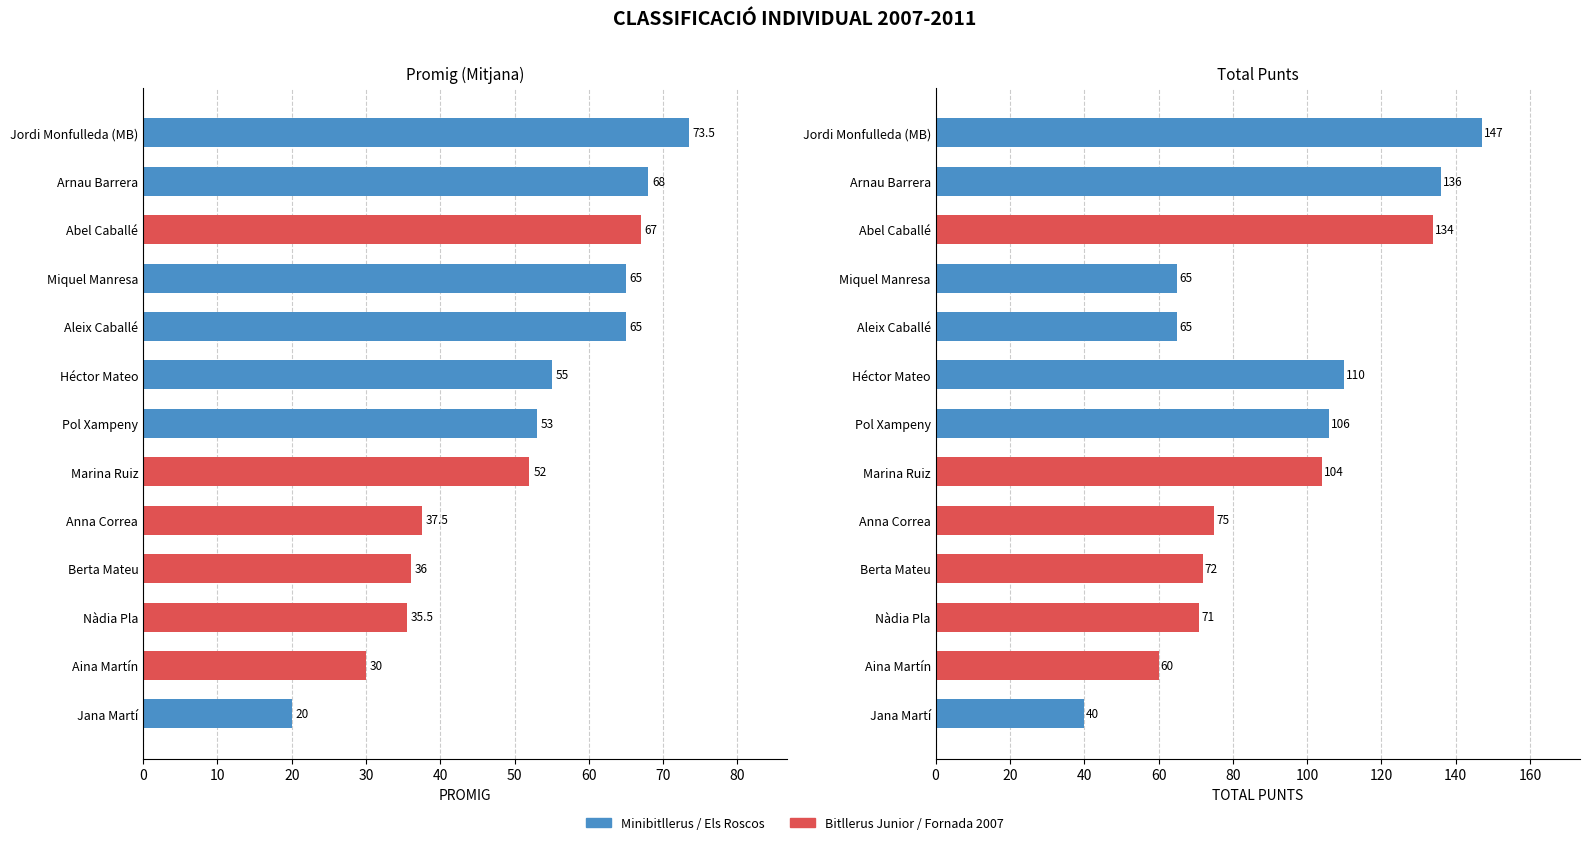

Rank the series by their maximum value, from highest to lowest.

TOTAL PUNTS, PROMIG